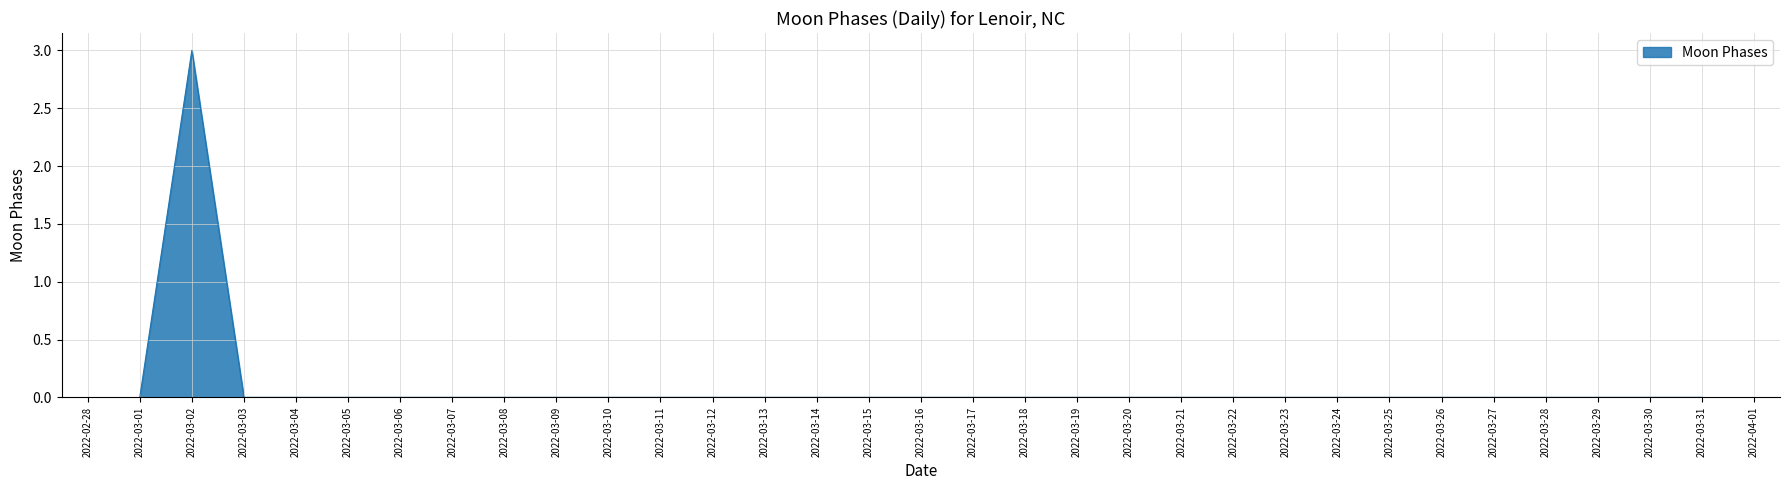

Reading right to left, list all the values displayed in this chart.

0	0	0	0	0	0	0	0	0	0	0	0	0	0	0	0	0	0	0	0	0	0	0	0	0	0	0	0	0	3	0